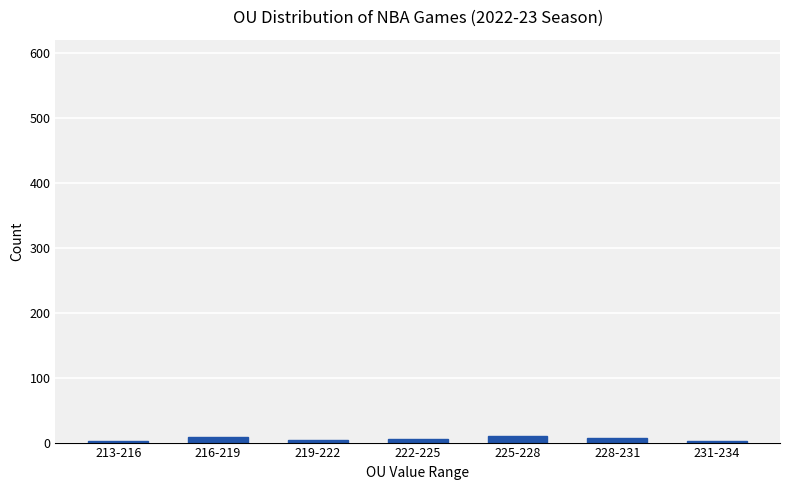

What is the ratio of the value at 219-222 to the value at 228-231?

0.6